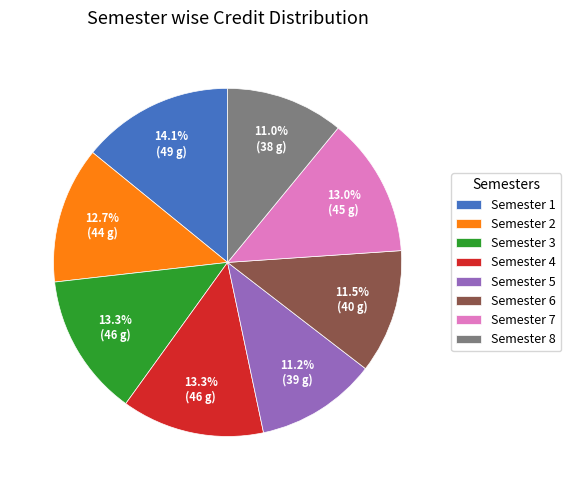

Do Semester 1 and Semester 8 together represent more than half of the pie?

No